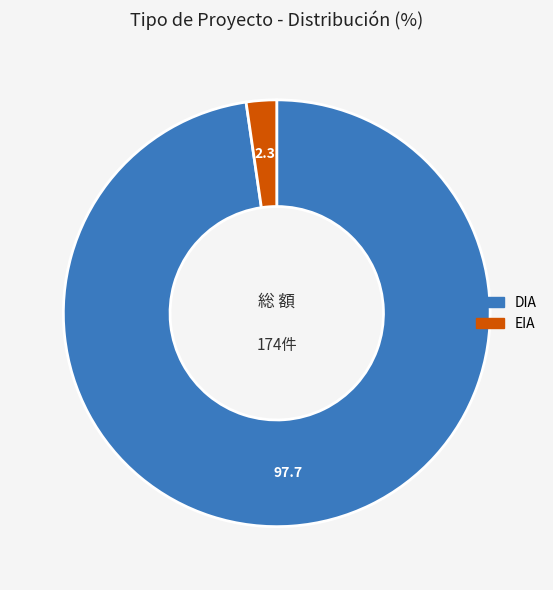

What is the smallest slice in the pie chart?

EIA